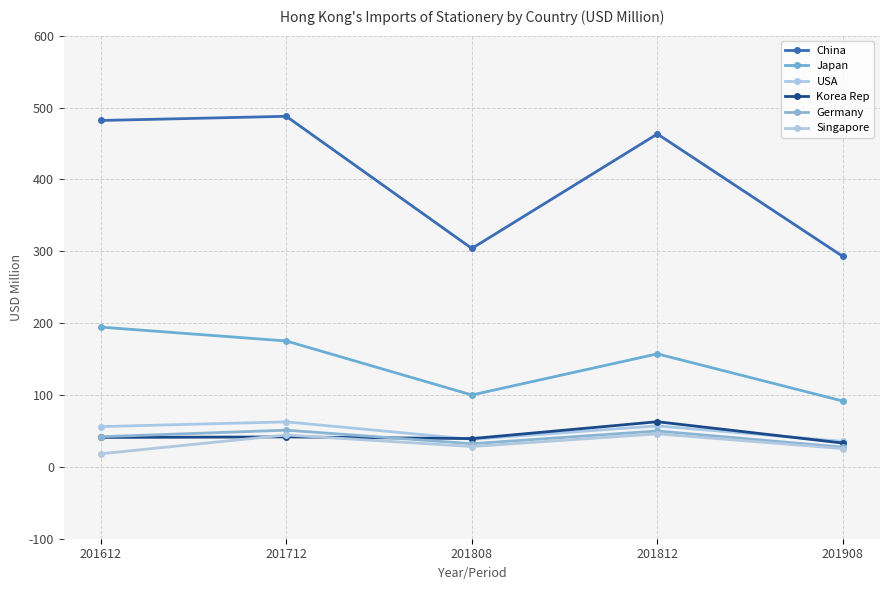

How many interior local valleys does the Germany series have?

1